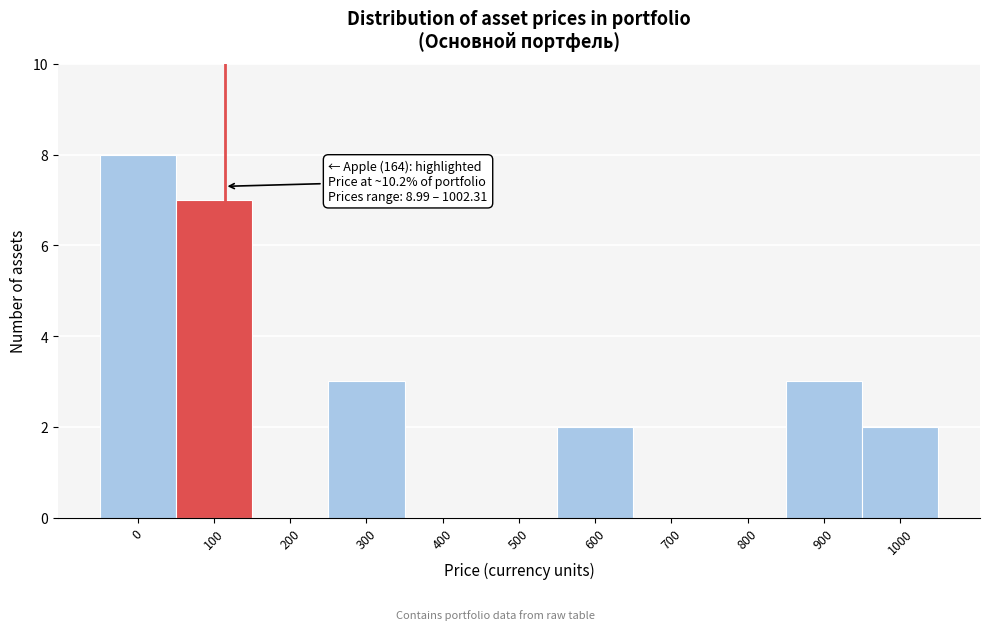

Reading right to left, what are all the values shown in this chart?

1000=2	900=3	800=0	700=0	600=2	500=0	400=0	300=3	200=0	100=7	0=8